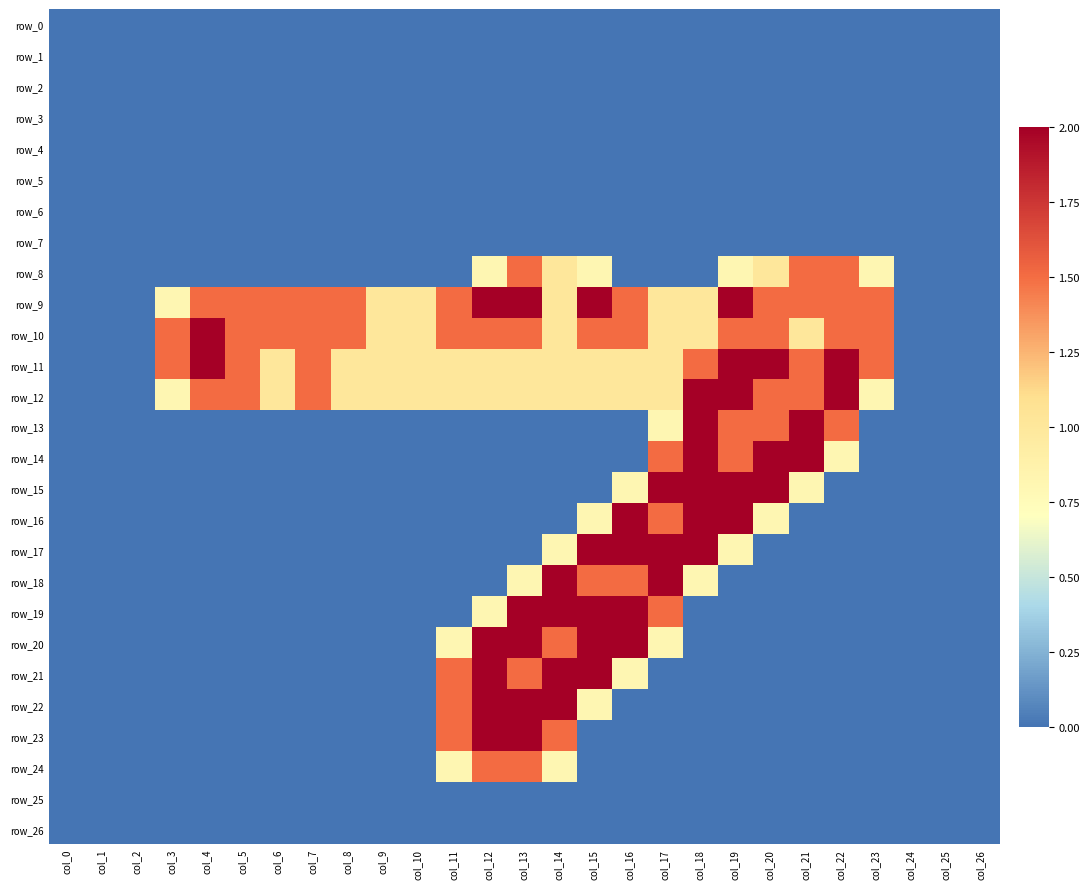

Which category has the highest value in the row_19 series?

col_13